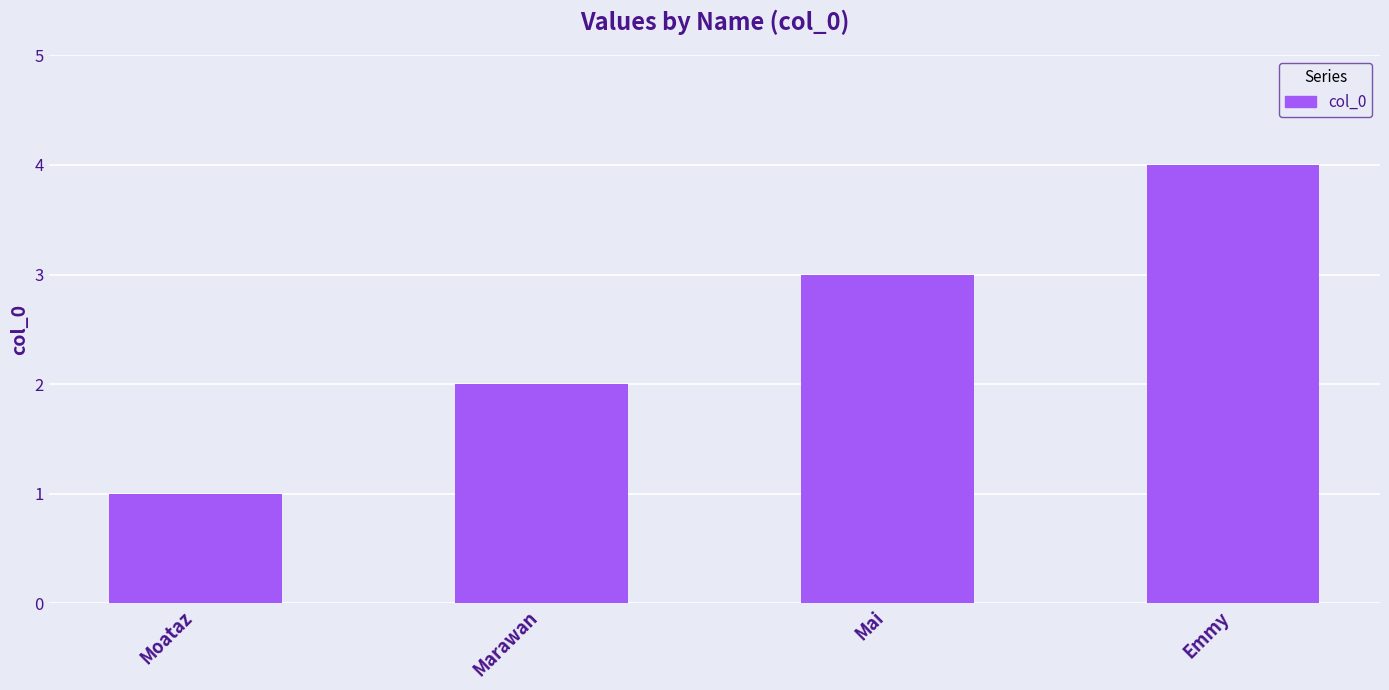

Does the chart contain any negative values?

No